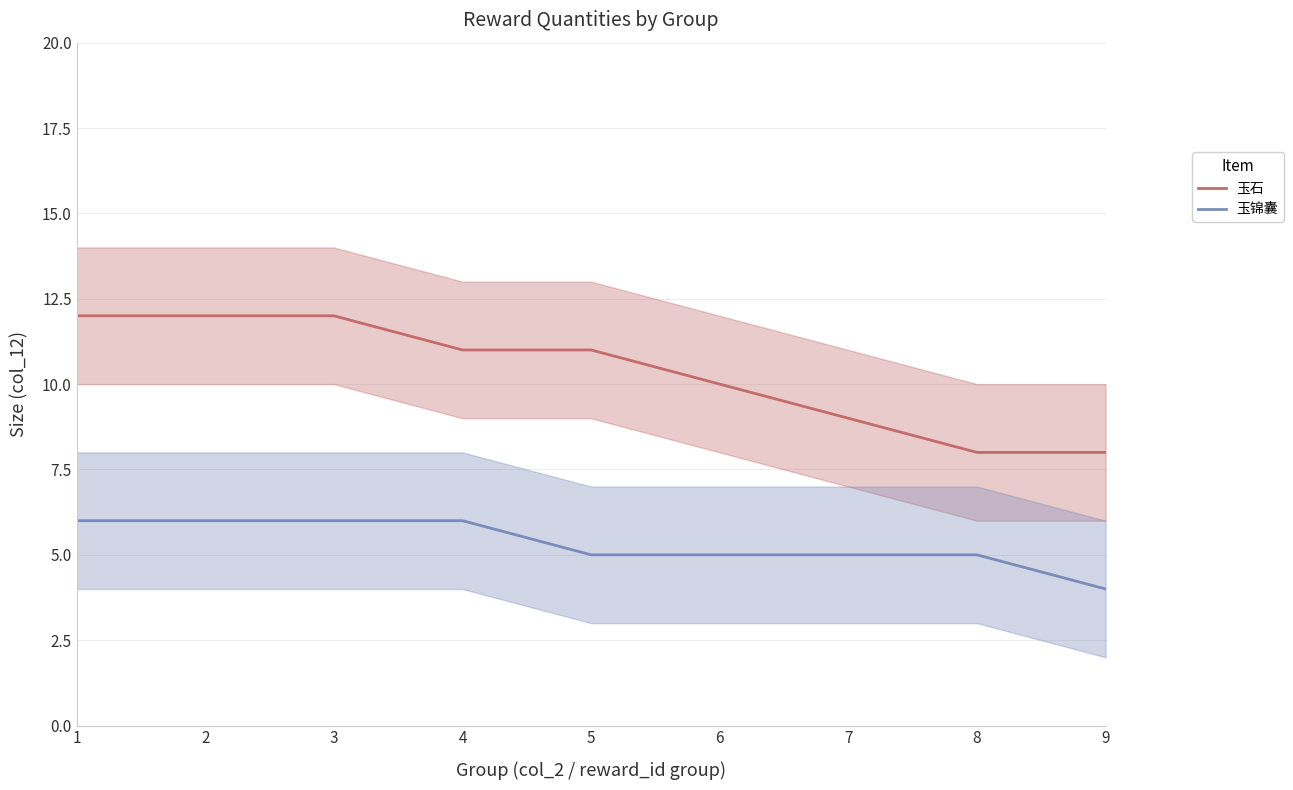

True or false: 玉锦囊 and 玉石 intersect in this chart.

False